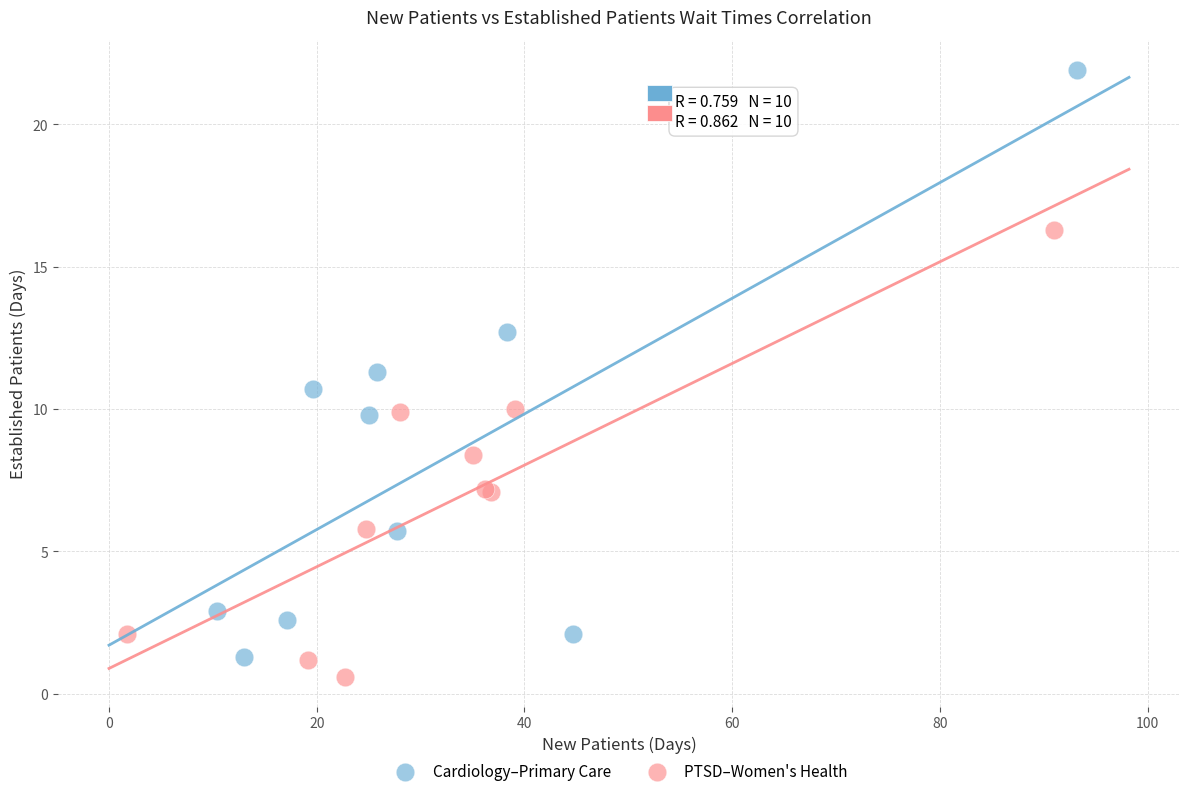

Which series has the widest spread of Y values?

Cardiology–Primary Care